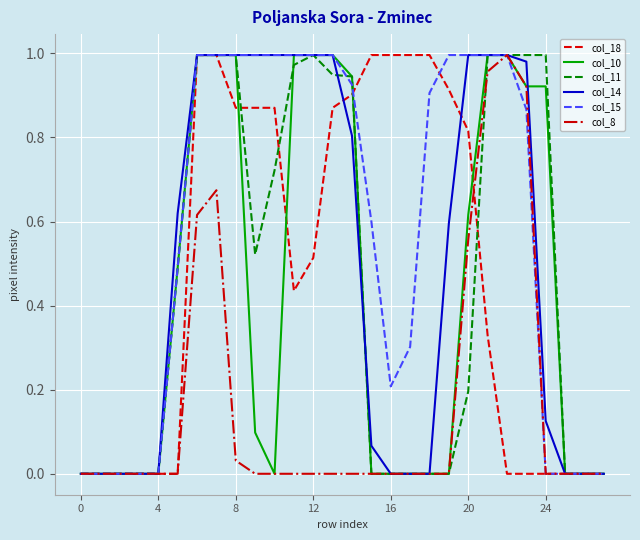

What is the sum of all col_11 values?

12.8